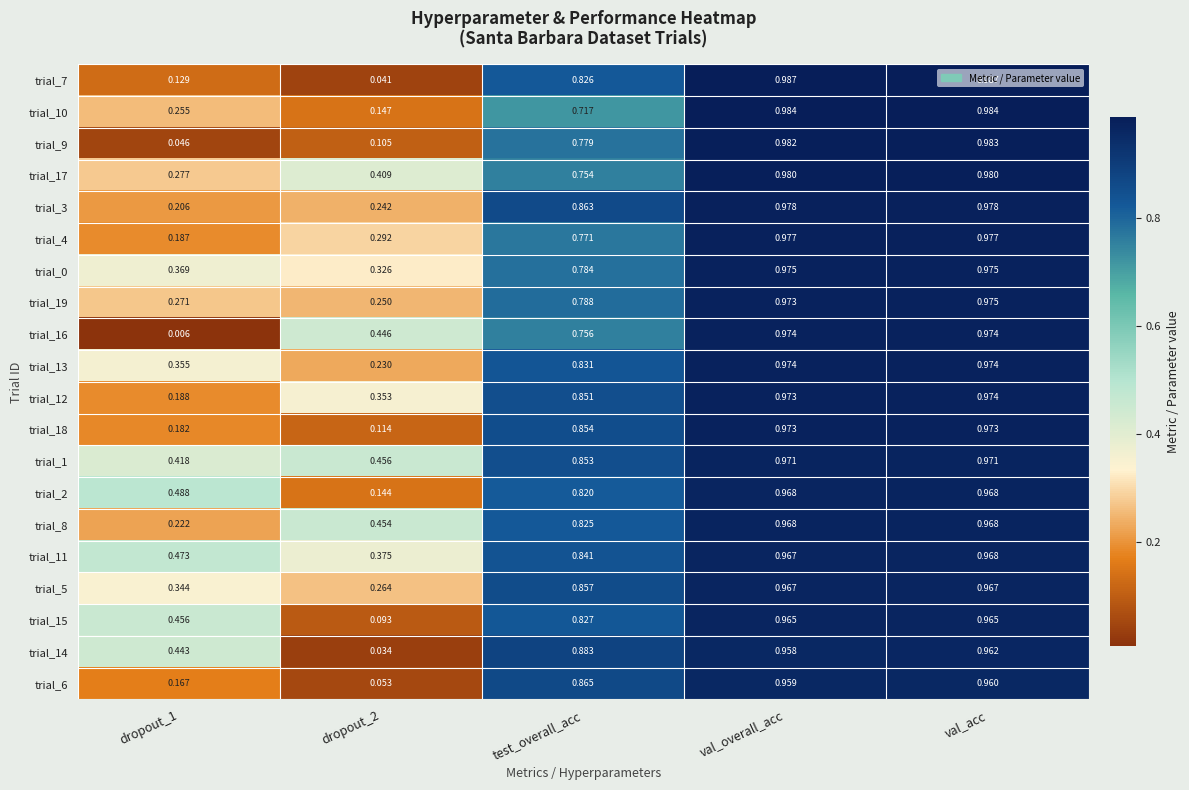

Is the value of trial_5 at dropout_2 greater than the value of trial_16 at val_overall_acc?

No